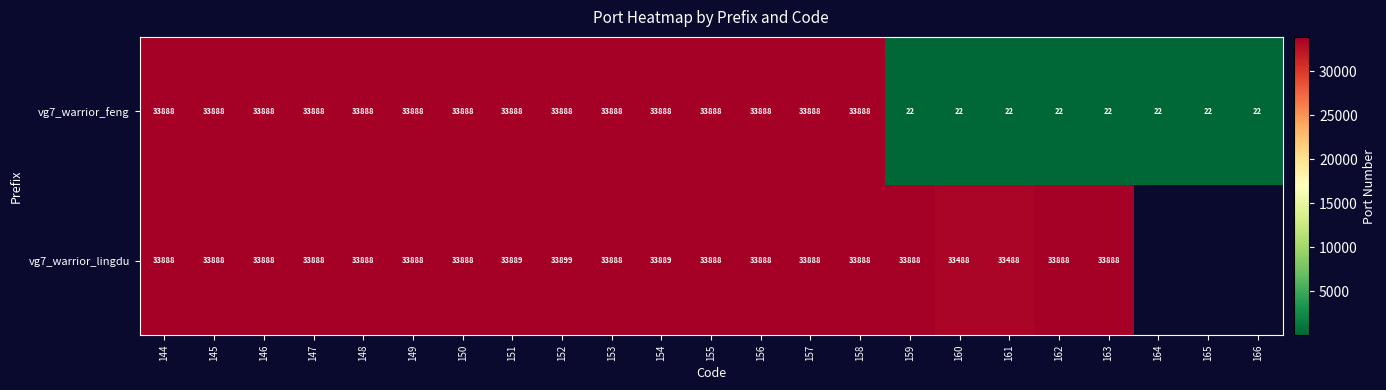

What is the maximum value shown in the chart?

33899.0